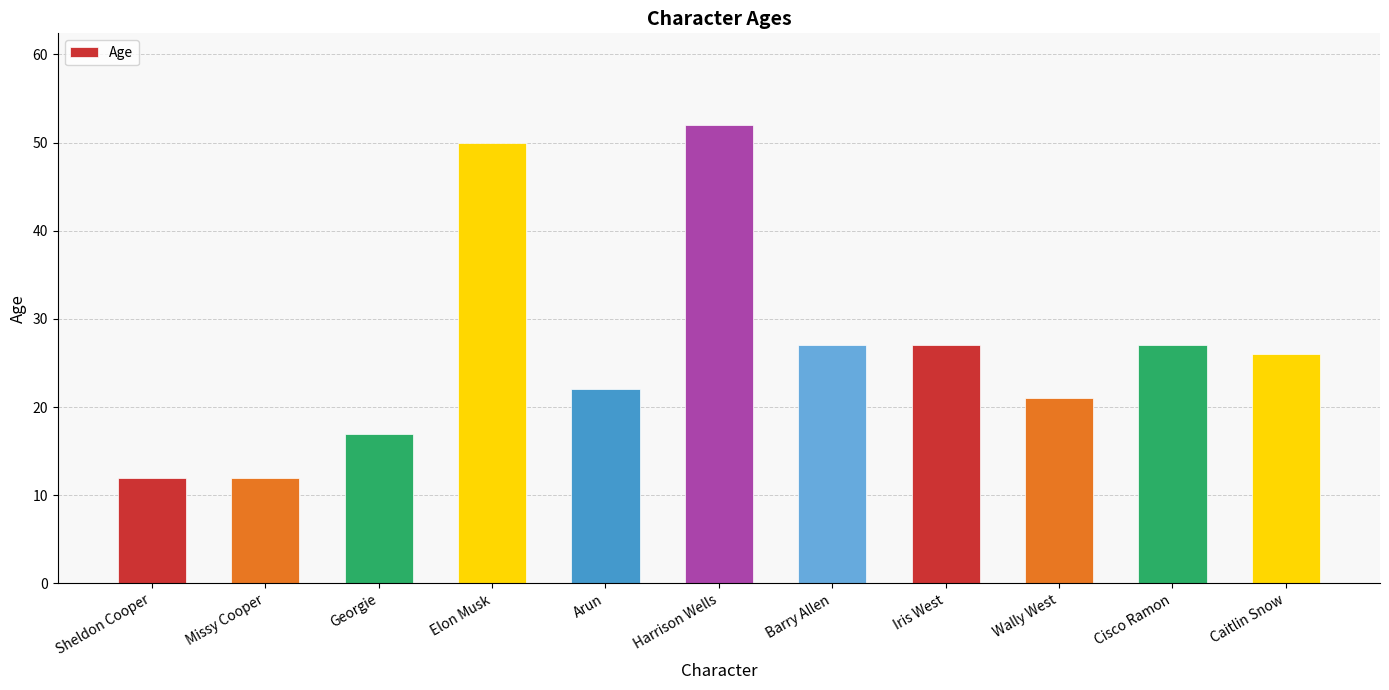

Between Harrison Wells and Georgie, which is larger?

Harrison Wells